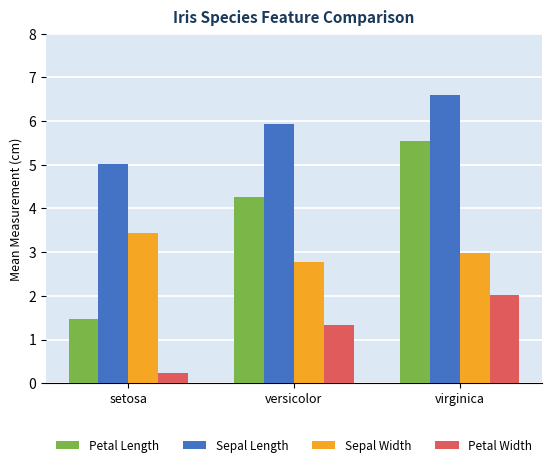

Which series has the largest range (max minus min)?

Petal Length